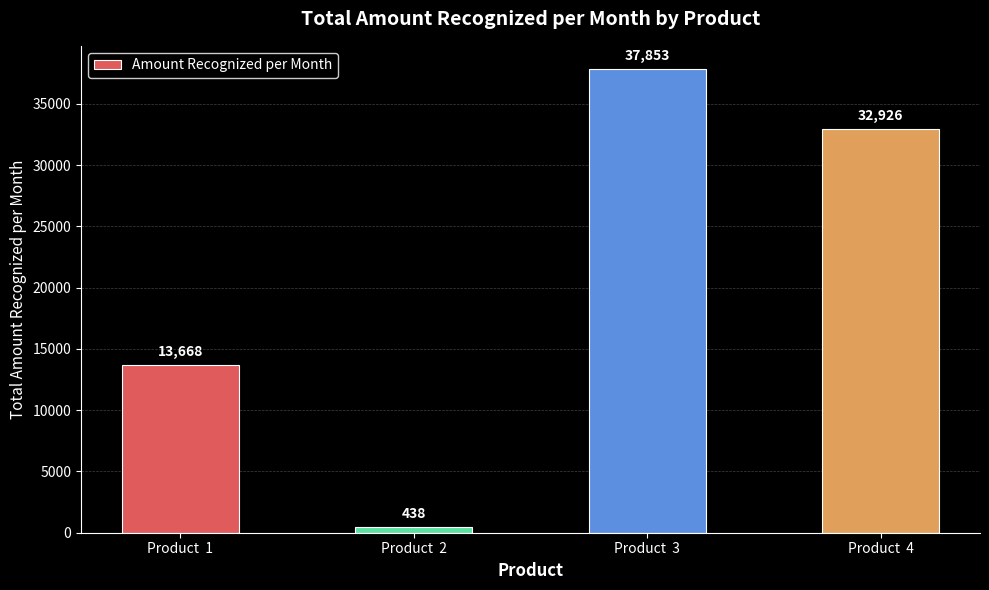

What is the change in value from Product  3 to Product  4?

-4927.3